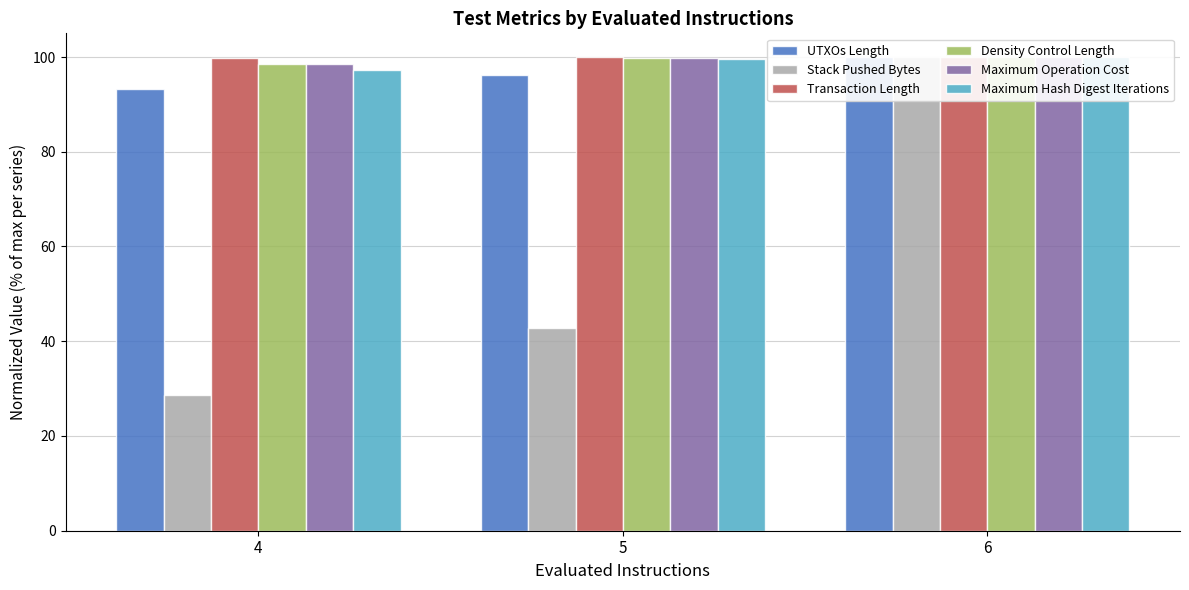

Reading right to left, list all the values displayed in this chart.

UTXOs Length: 6=100.0	5=96.2	4=93.3
Stack Pushed Bytes: 6=100.0	5=42.9	4=28.6
Transaction Length: 6=100.0	5=100.0	4=99.7
Density Control Length: 6=100.0	5=99.8	4=98.6
Maximum Operation Cost: 6=100.0	5=99.8	4=98.6
Maximum Hash Digest Iterations: 6=100.0	5=99.7	4=97.2